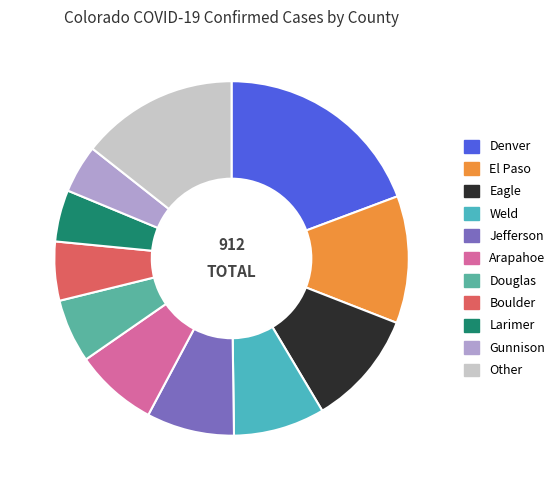

Which has a higher value, El Paso or Boulder?

El Paso